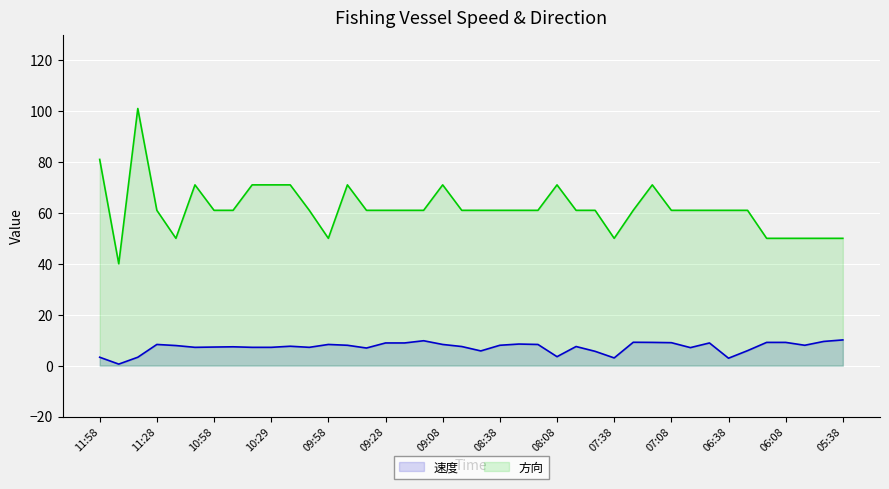

Count the number of data series in this chart.

2